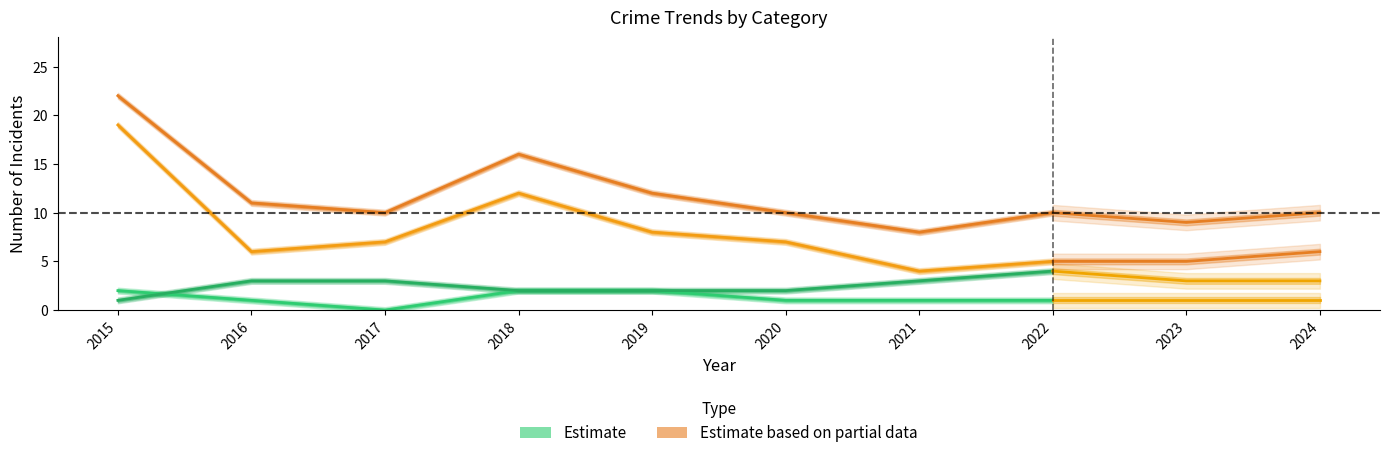

What is the total value across all series at 2017?

20